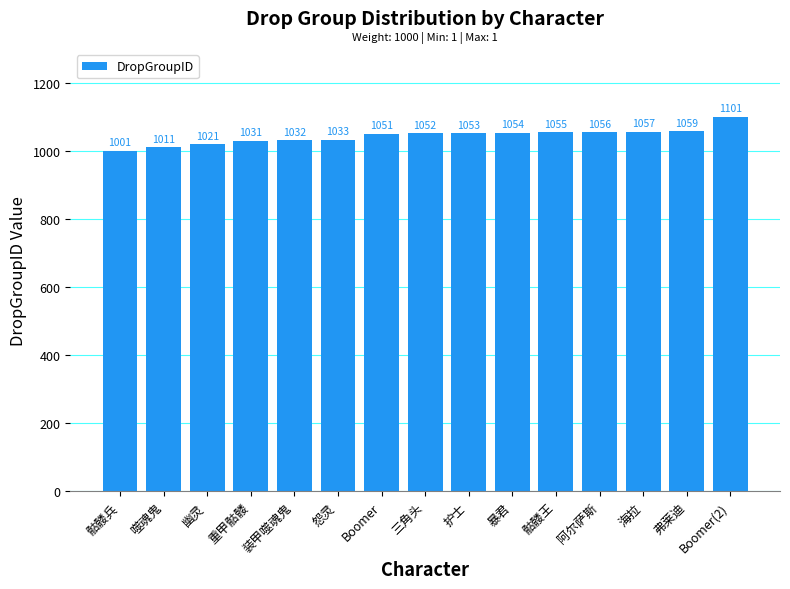

What is the label of the 5th bar from the right?

骷髅王